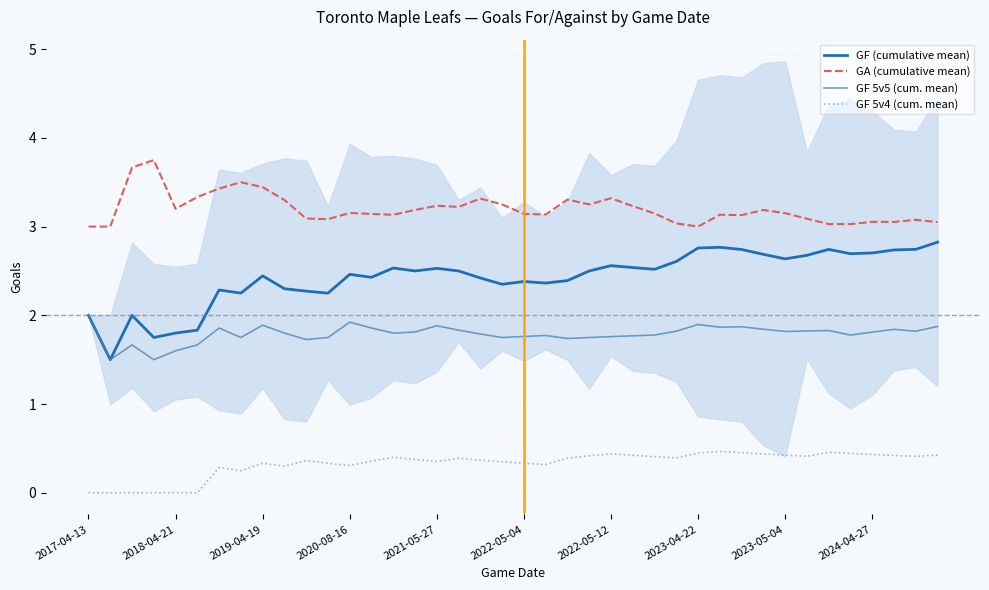

How many GF (cumulative mean) values are between 2 and 3?

36